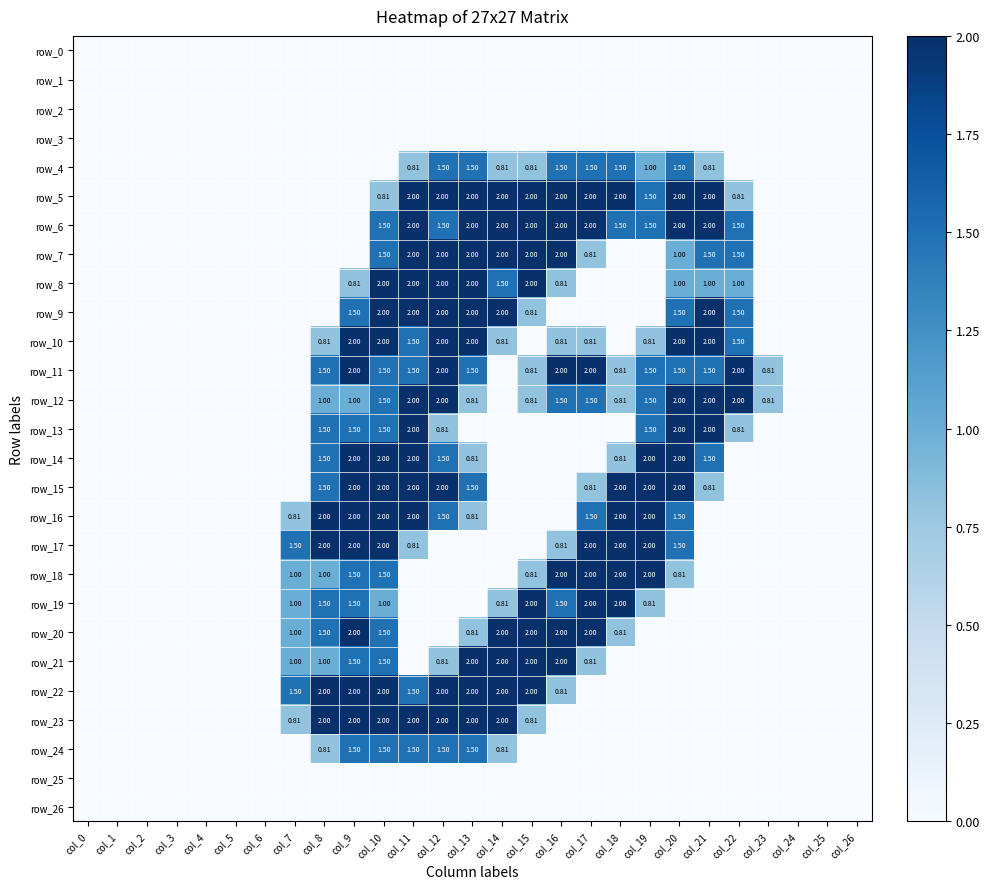

Which category has the highest value in the row_19 series?

col_15